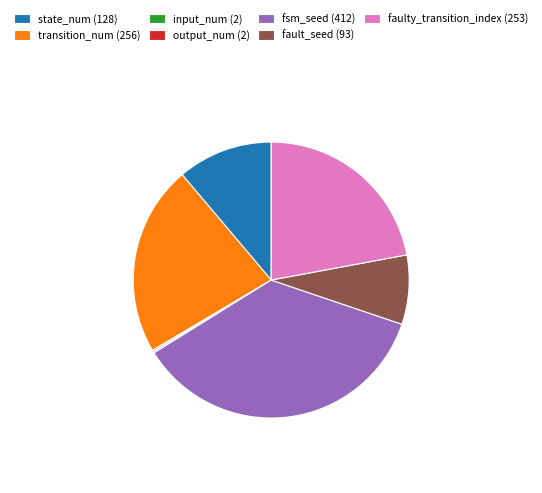

Which slice is the largest?

fsm_seed (412)